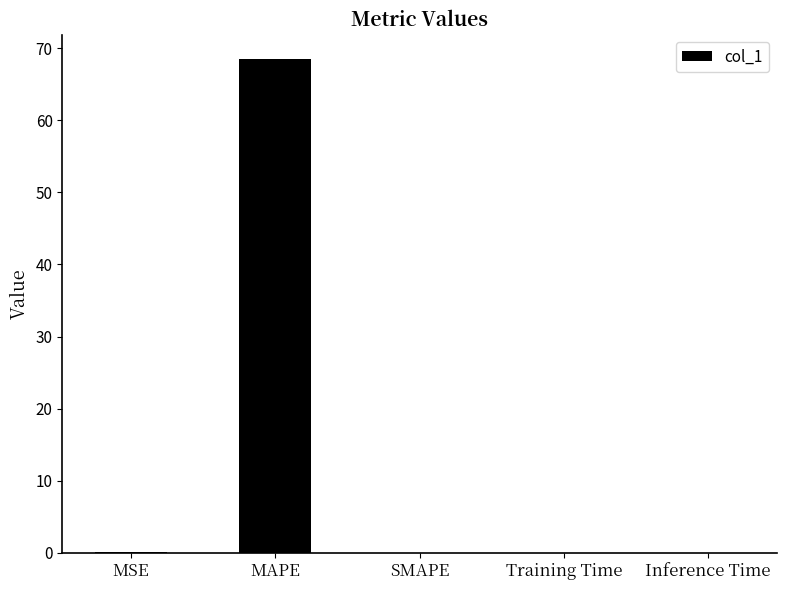

True or false: the data shows 0.0 at MSE.

True